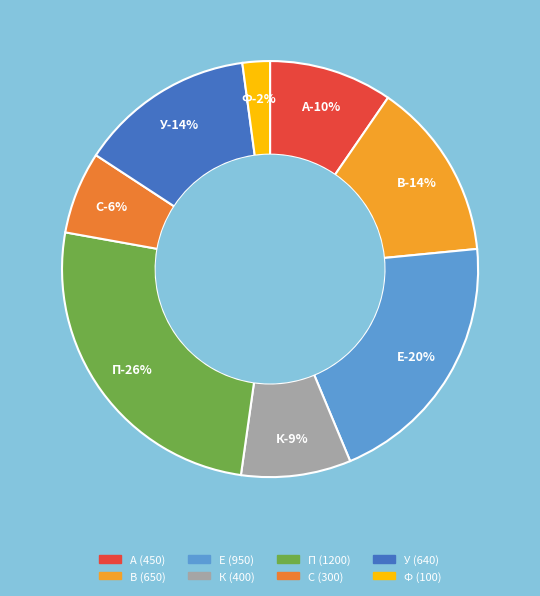

Count the number of slices in the pie.

8